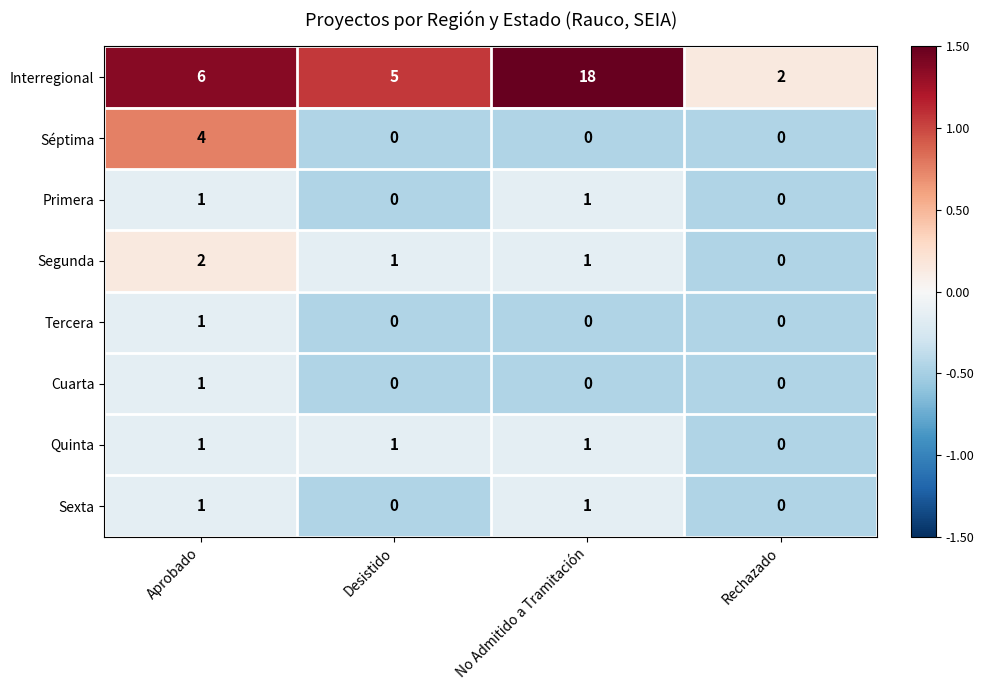

The Segunda series shows 1 at Aprobado. True or false?

False